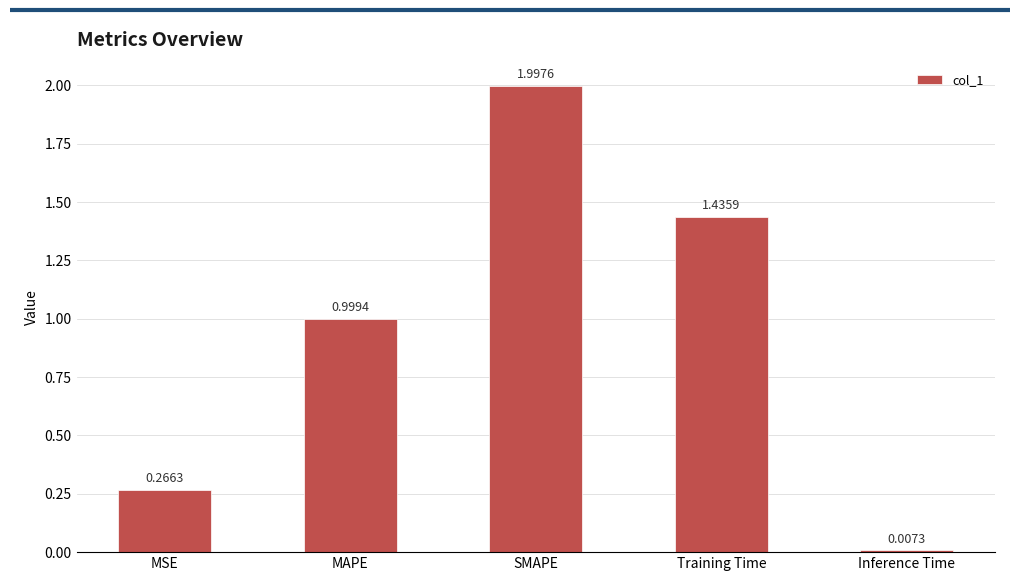

List the labels in order of value, largest first.

SMAPE, Training Time, MAPE, MSE, Inference Time